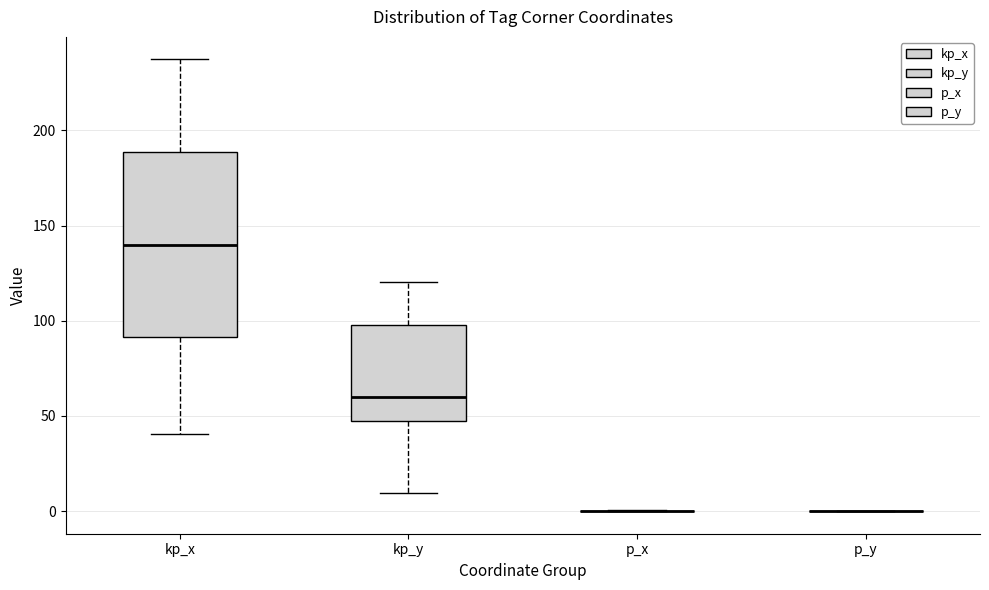

Reading left to right, read every box against the y-axis: the position of its median line, the range the box covers, and the ends of its whiskers. The values are not printed on the chart, so give them approximately, as read against the axis.

kp_x: median 140, box 90 to 190, whiskers 40 to 235
kp_y: median 60, box 45 to 100, whiskers 10 to 120
p_x: box collapsed to a line at 0, whiskers 0 to 0
p_y: box collapsed to a line at 0, whiskers 0 to 0